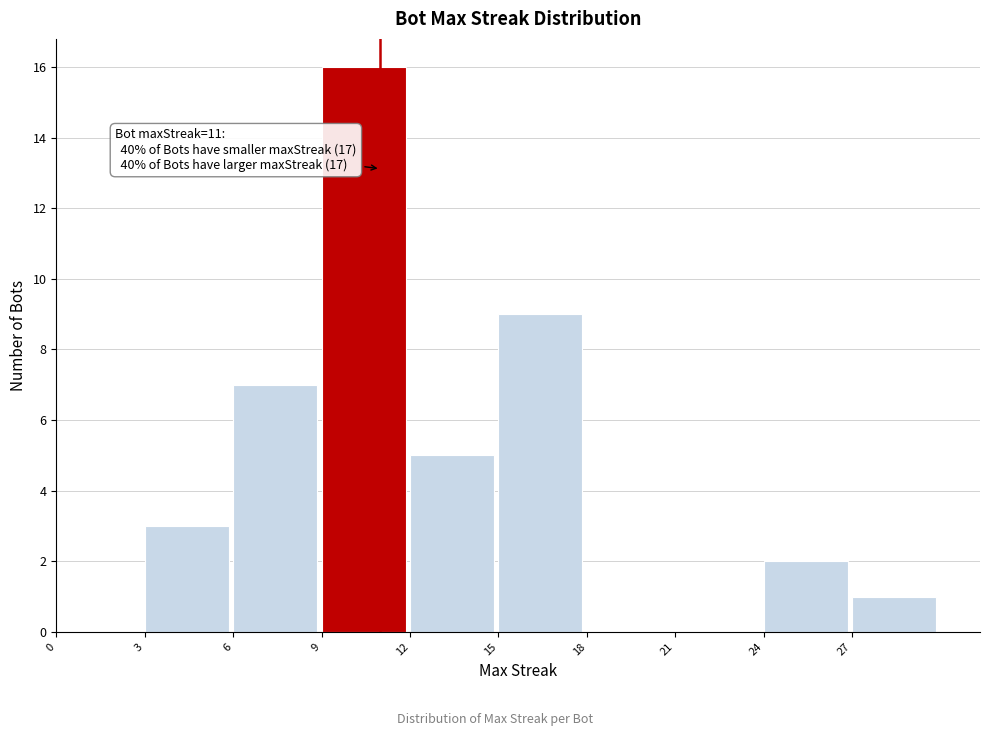

Which range on the x-axis has the tallest bar?

9 to 12